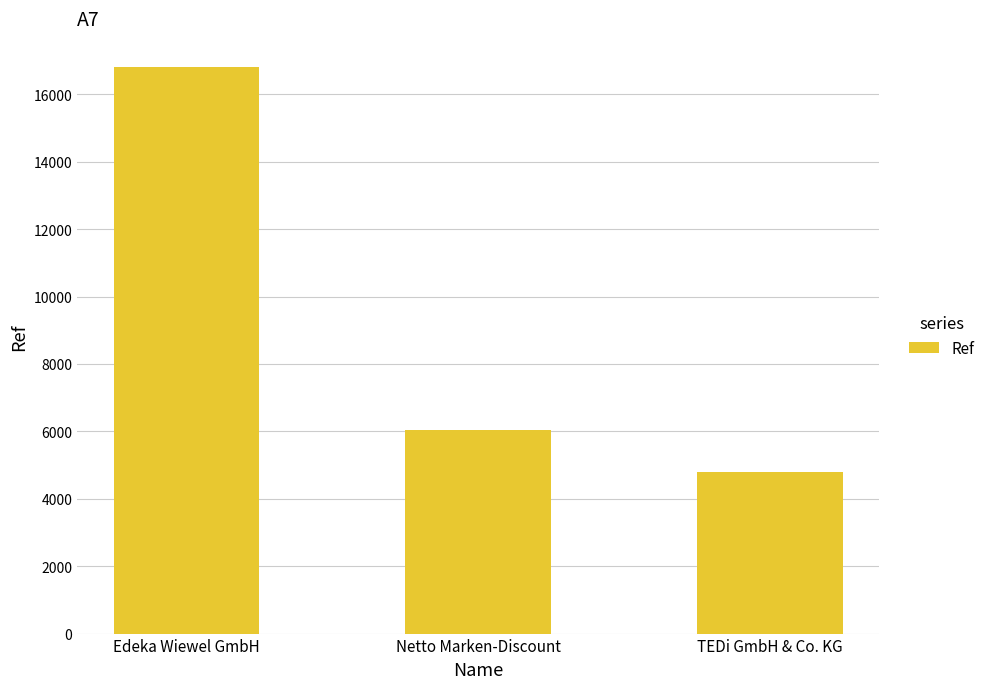

Which category has the lowest value across all series?

TEDi GmbH & Co. KG